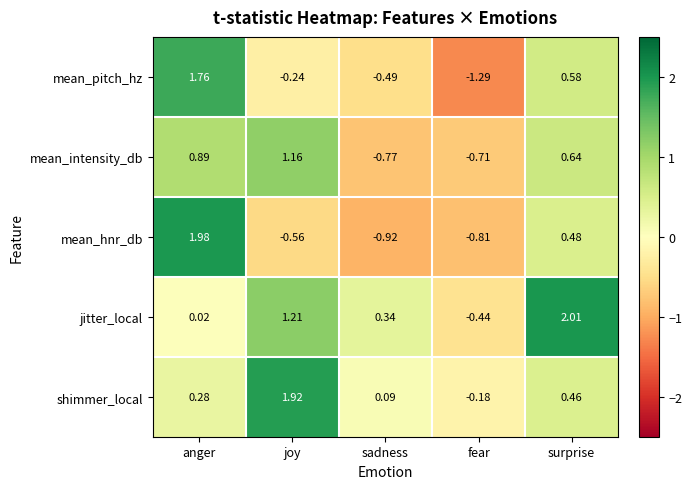

How many categories are shown in the chart?

5